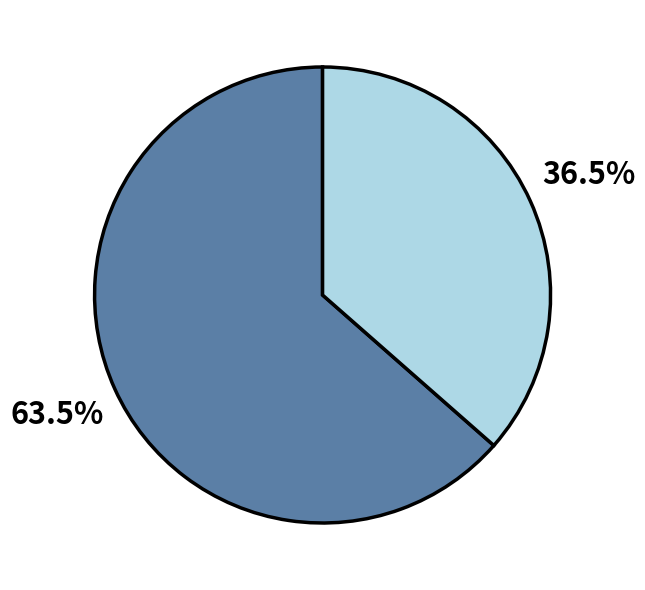

How many segments does this pie chart have?

2